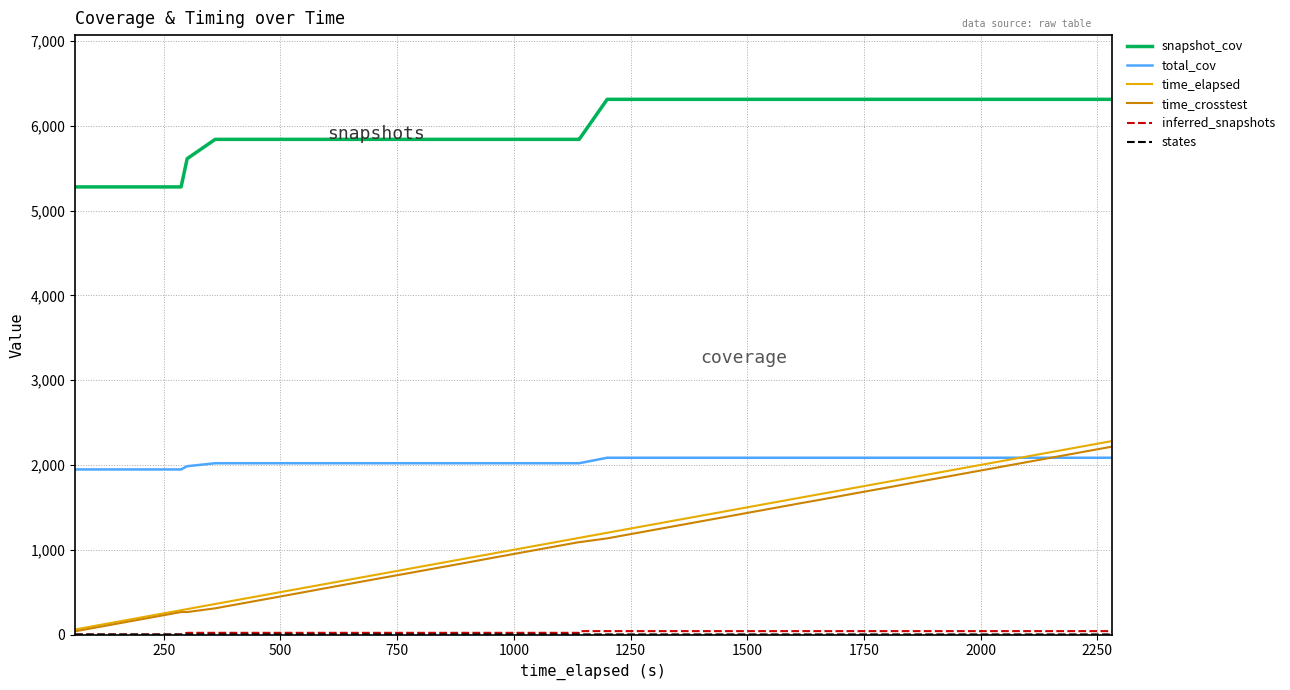

Count the snapshot_cov values in the range 5840 to 6312.

34